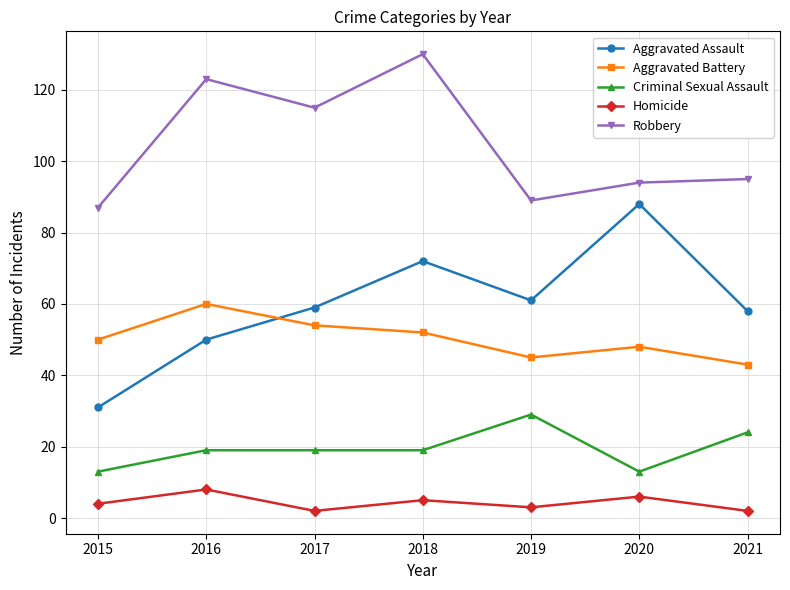

What is the difference between the highest and lowest values at 2016?

115